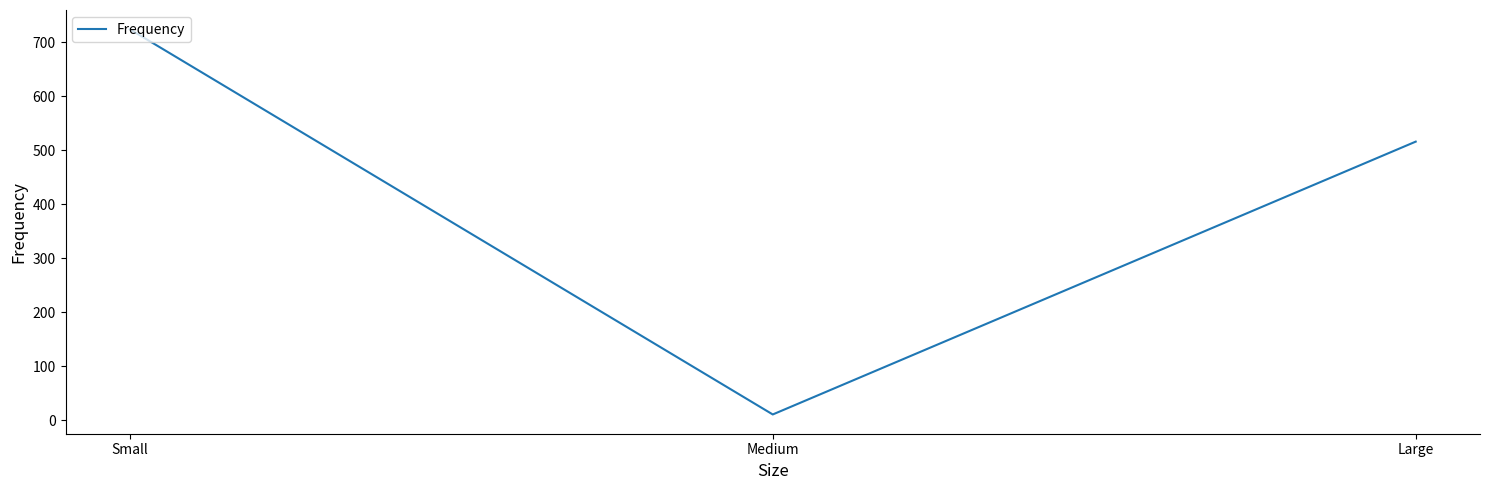

Which label corresponds to the largest value in the chart?

Small